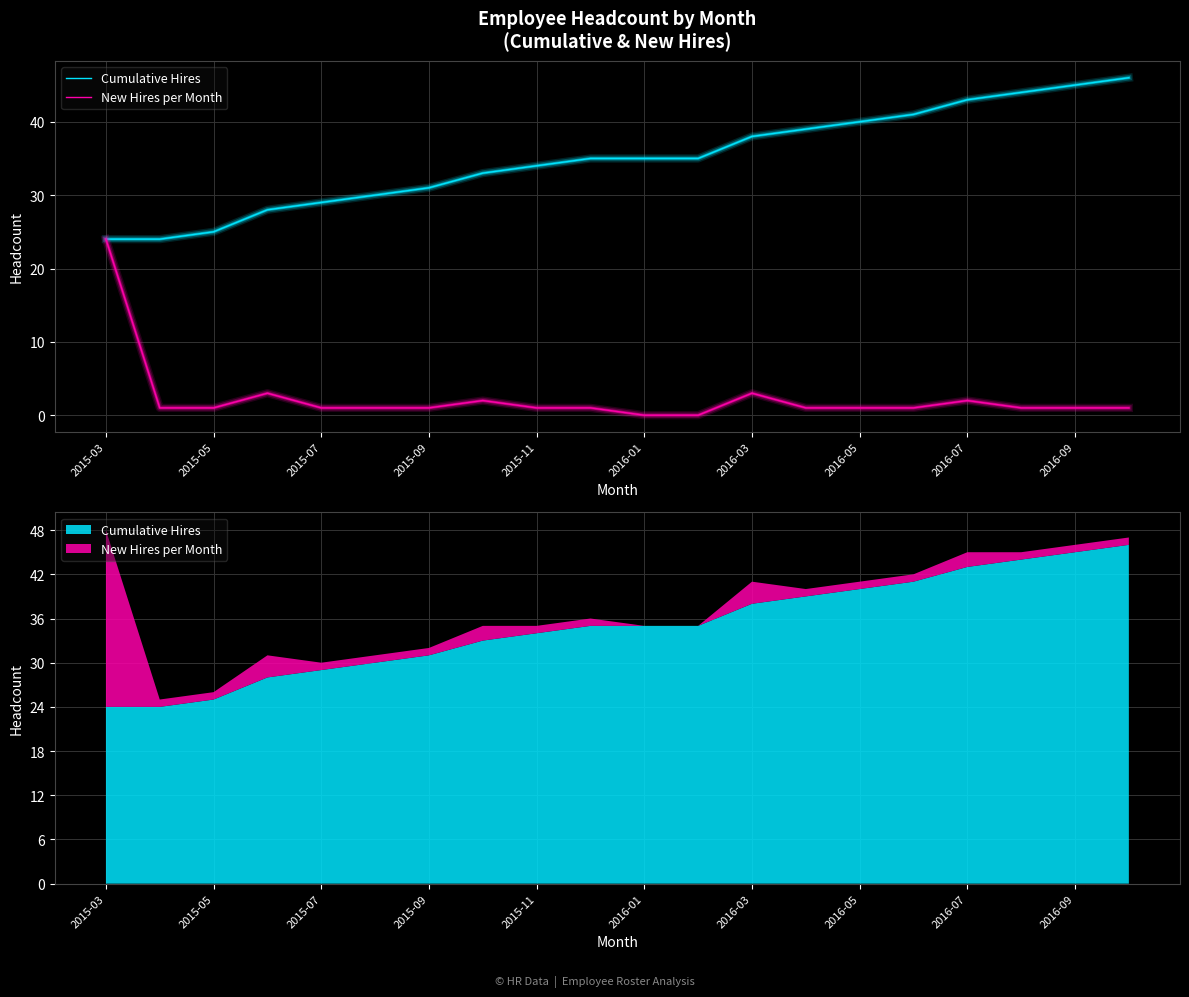

What is the minimum value for Cumulative Hires?

24